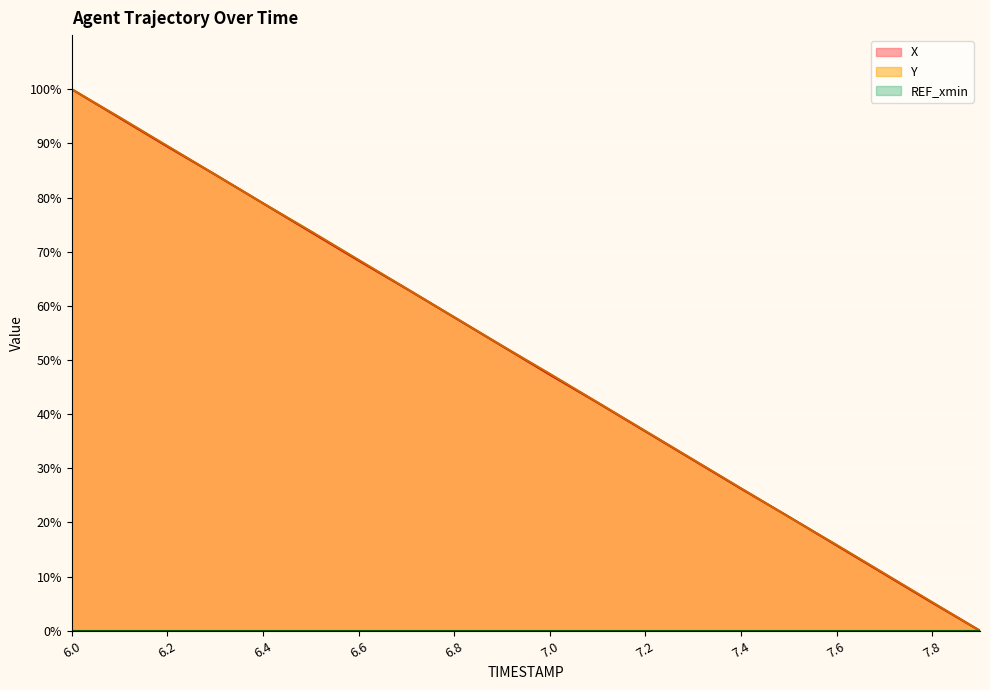

The value of X at 6.2 is 141.3. True or false?

False